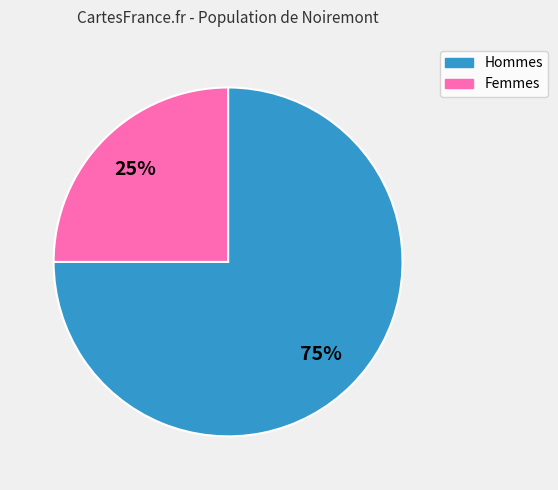

Is there any slice that represents more than half of the pie?

Yes